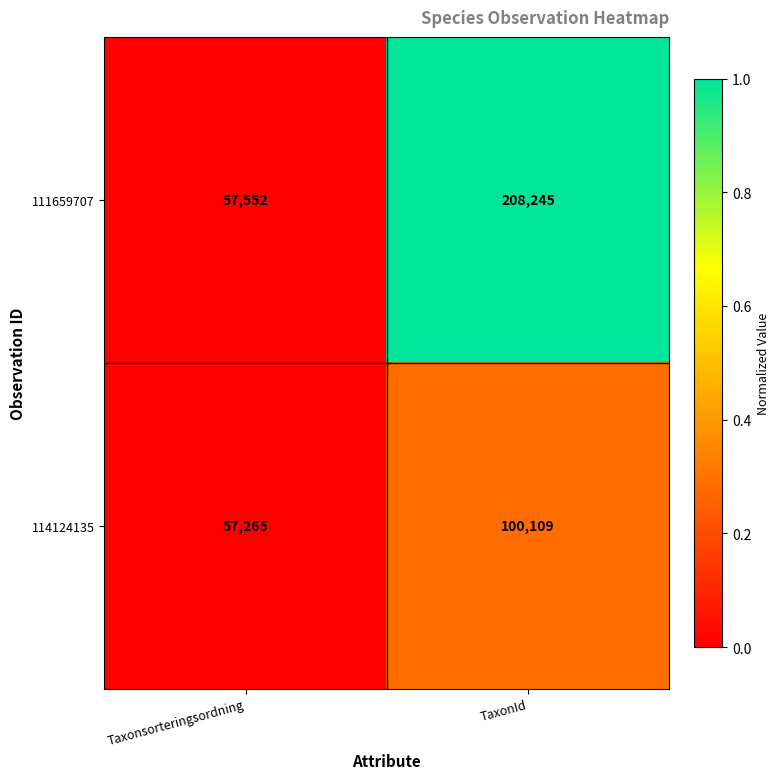

Count the number of data series in this chart.

2